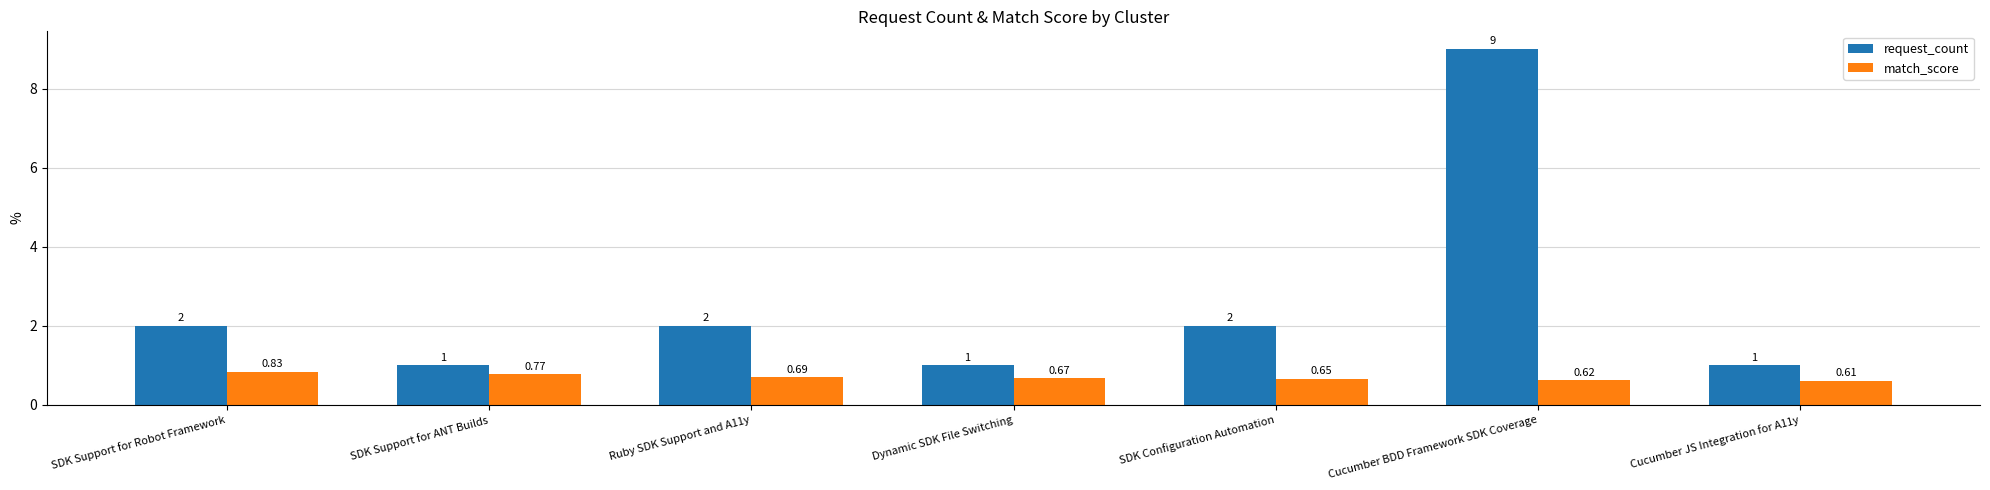

How many match_score values are between 0 and 1?

7